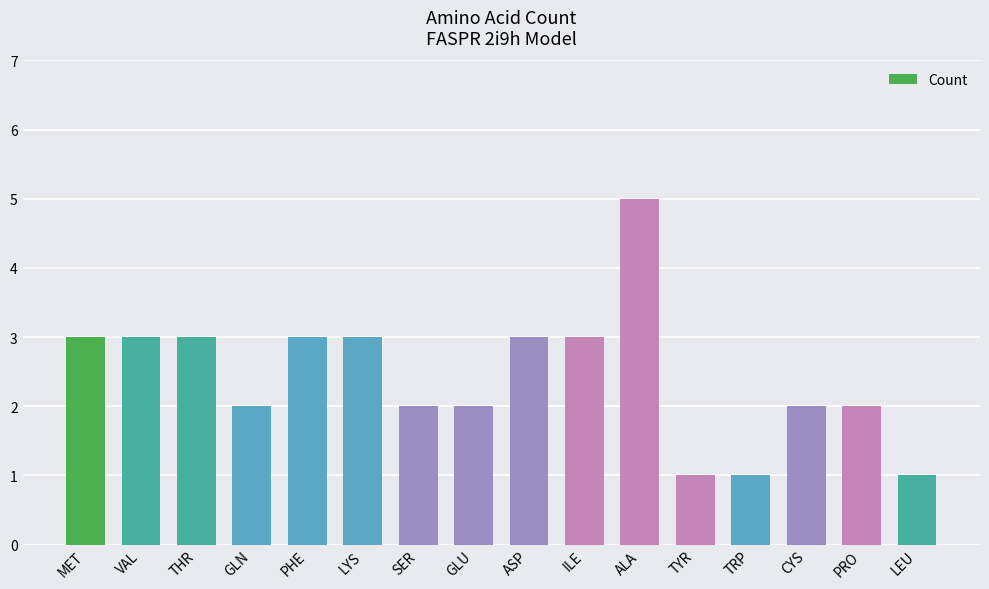

Which category has the highest value across all series?

ALA